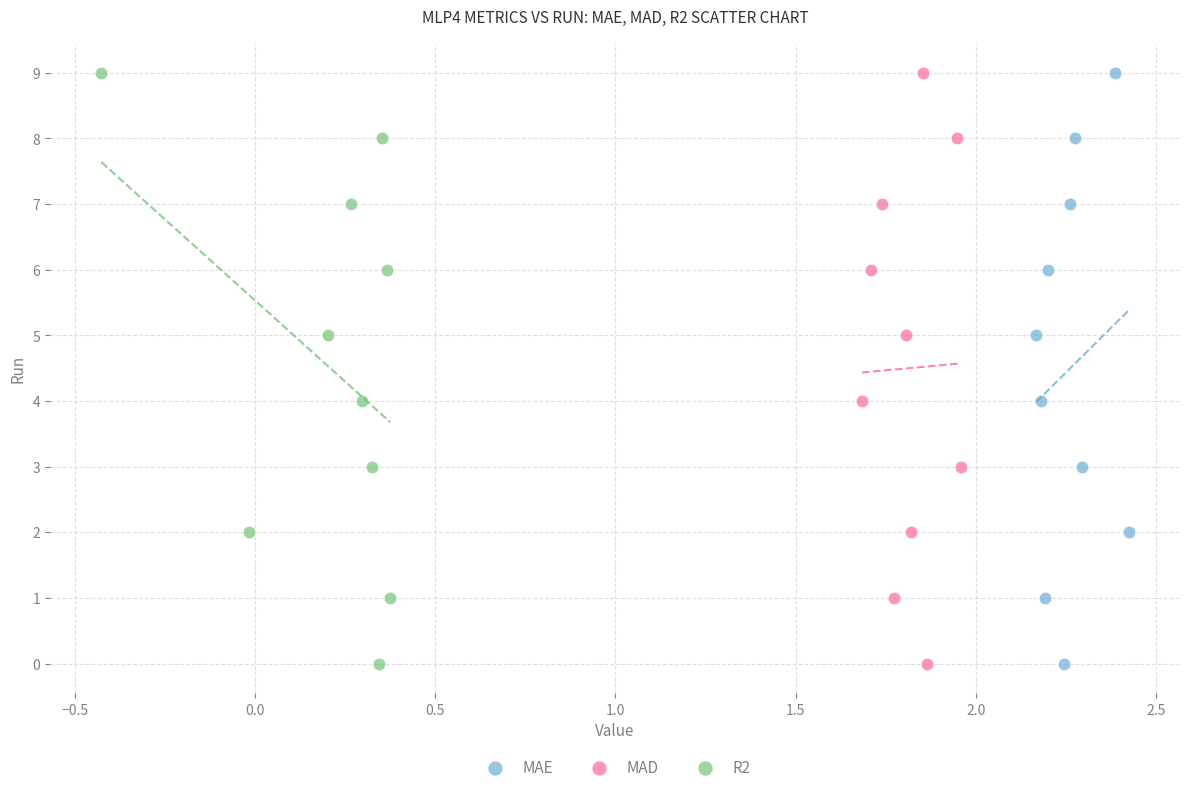

What are all the series names shown in the legend?

MAE, MAD, R2